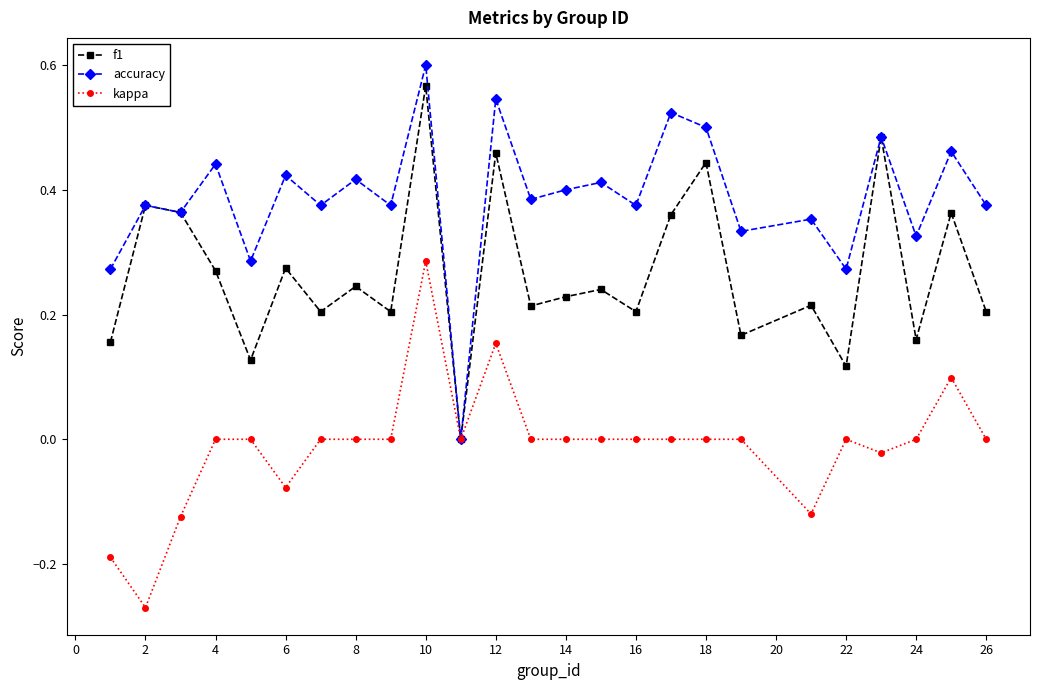

How many interior local peaks does the f1 series have?

10